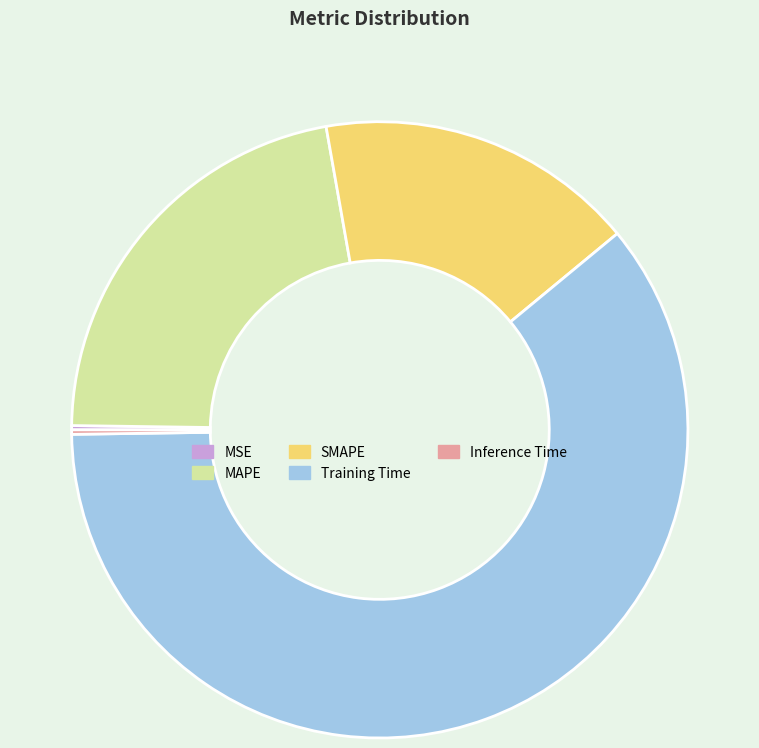

The SMAPE slice represents 31% of the pie. True or false?

False